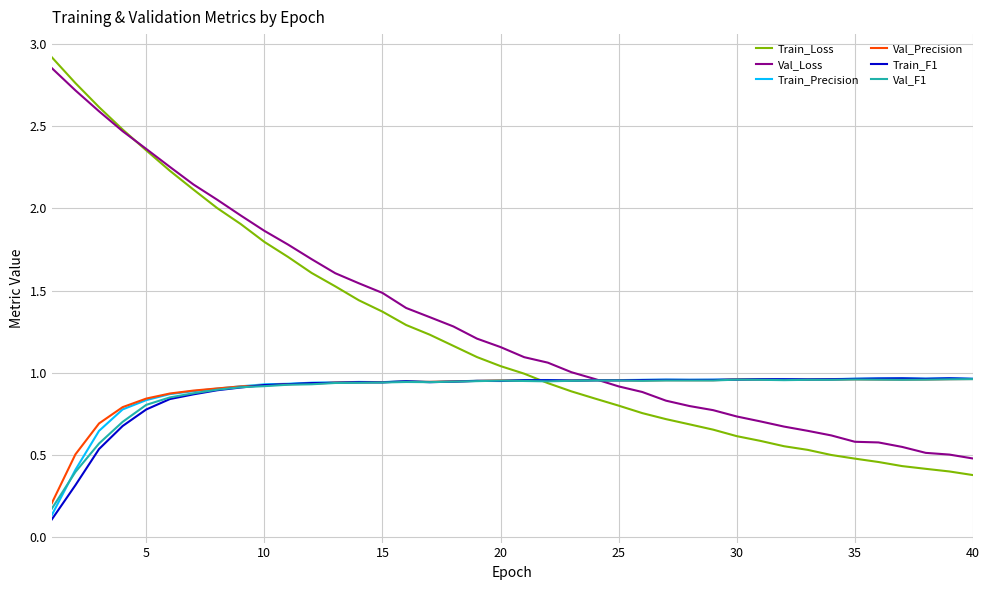

Which series has the widest spread of values?

Train_Loss